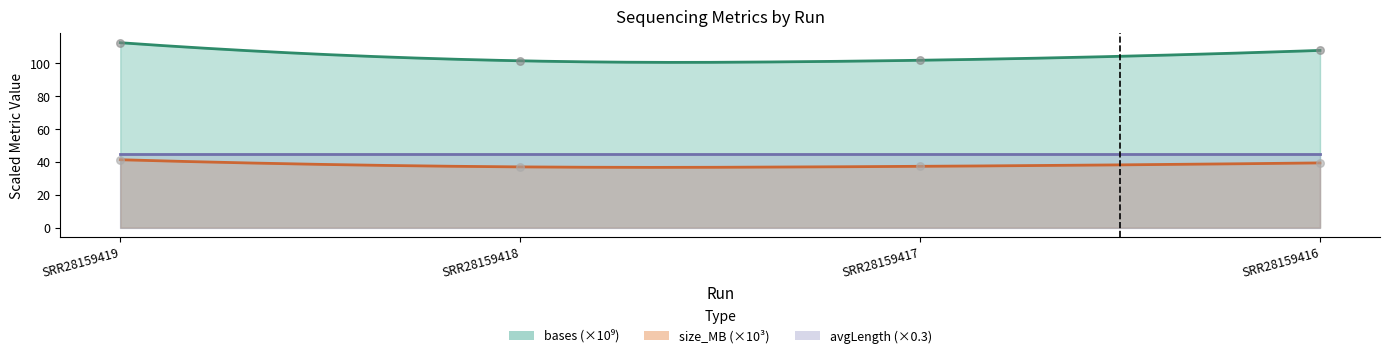

Which series contains the lowest Y value?

size_MB